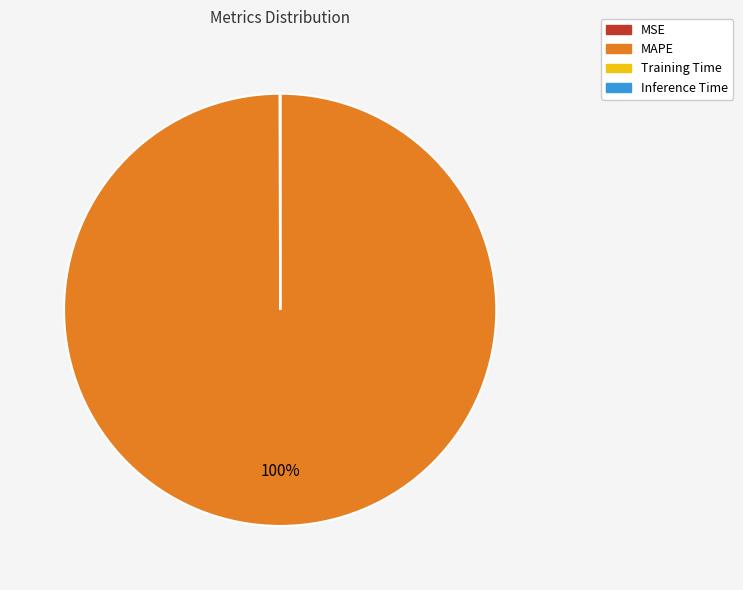

True or false: MAPE accounts for 100% of the total.

True